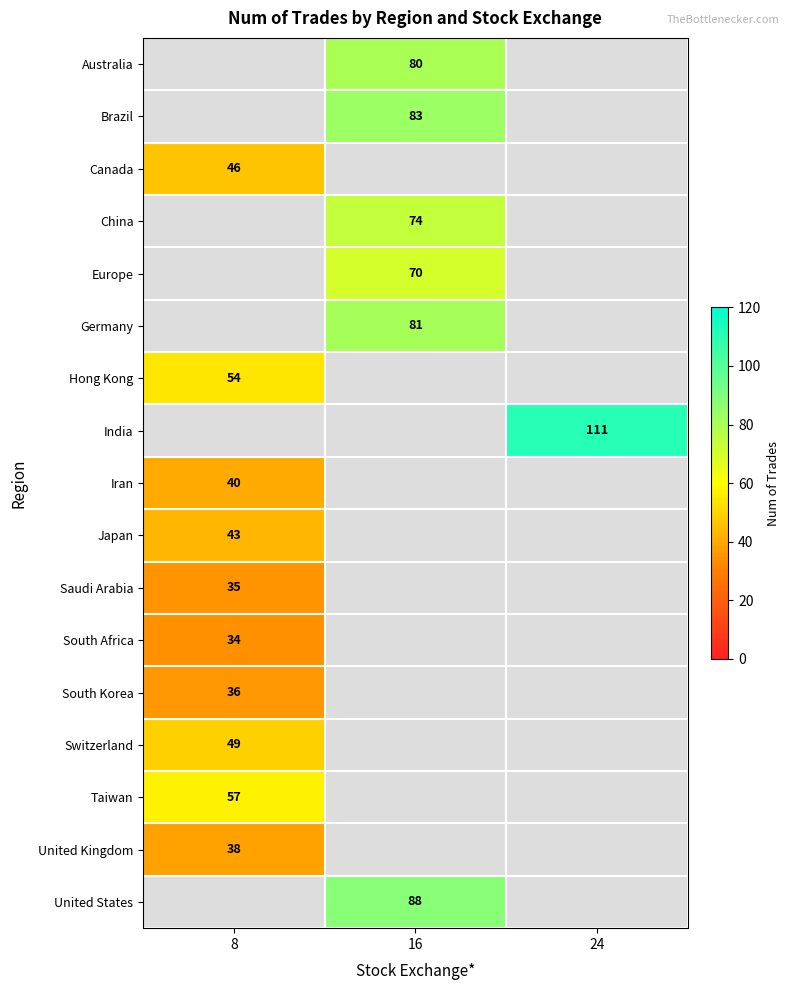

Which label corresponds to the largest value in the chart?

24